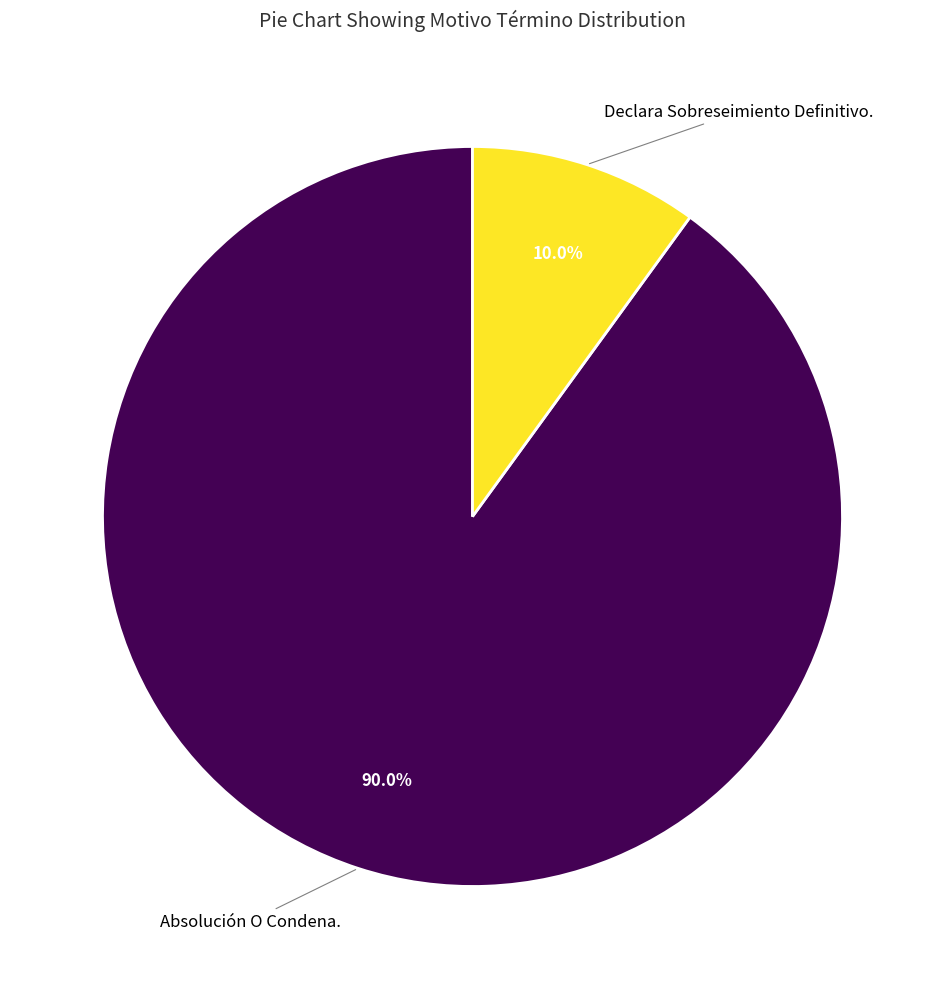

Count the number of slices in the pie.

2